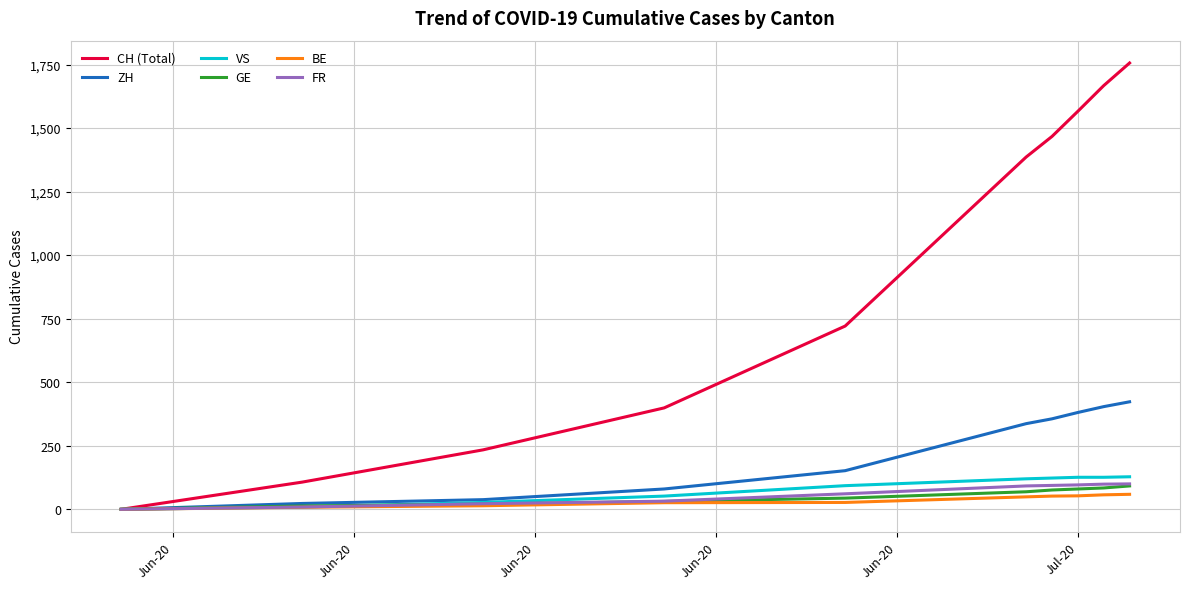

Which series has the largest total across all categories?

CH (Total)